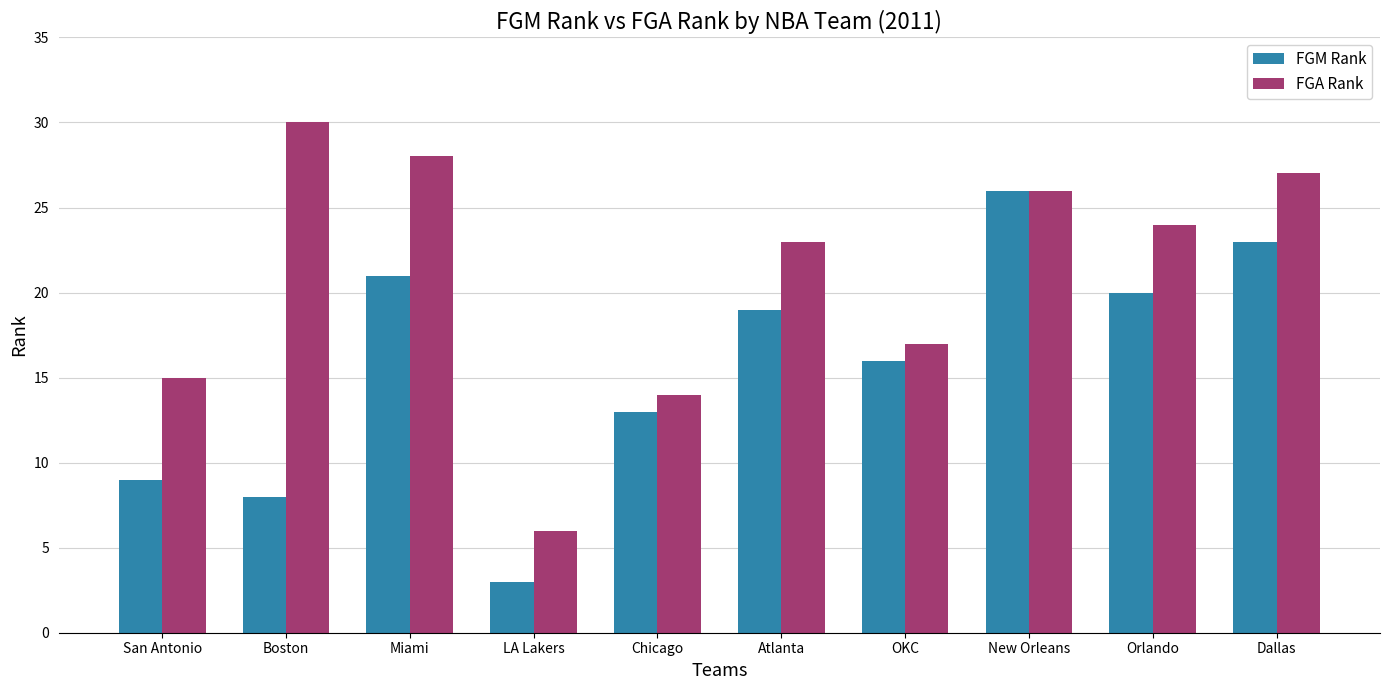

How many bars are there in each group?

2